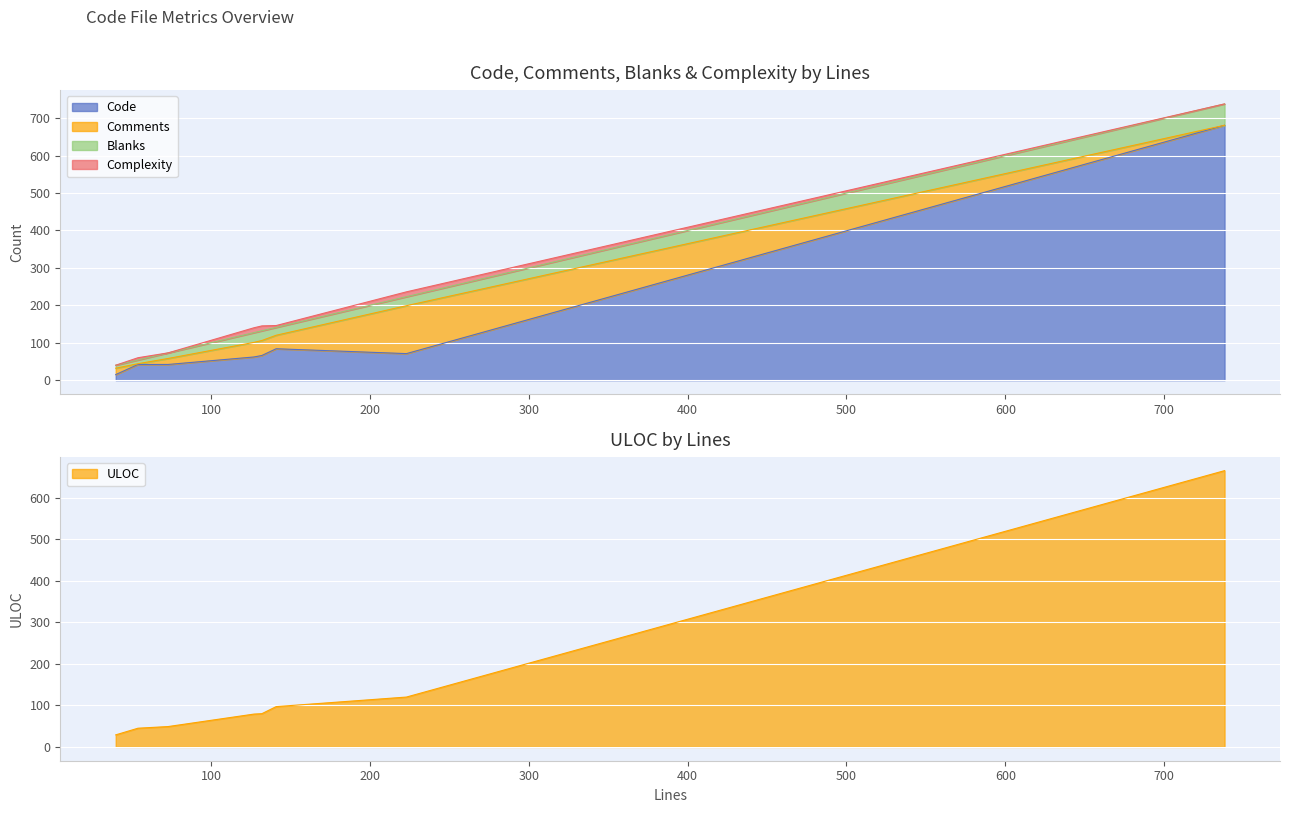

Which has a higher value, 738 or 73?

738